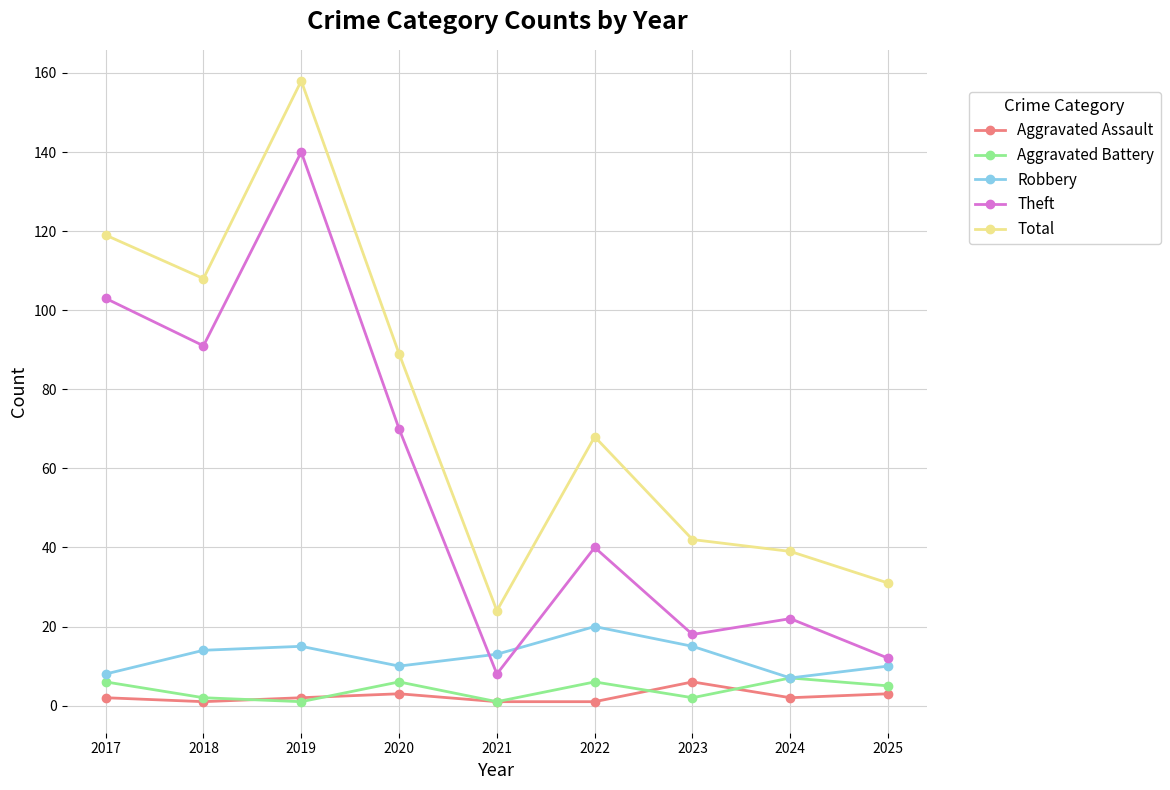

What is the difference between the second highest and second lowest values in the Aggravated Assault series?

2